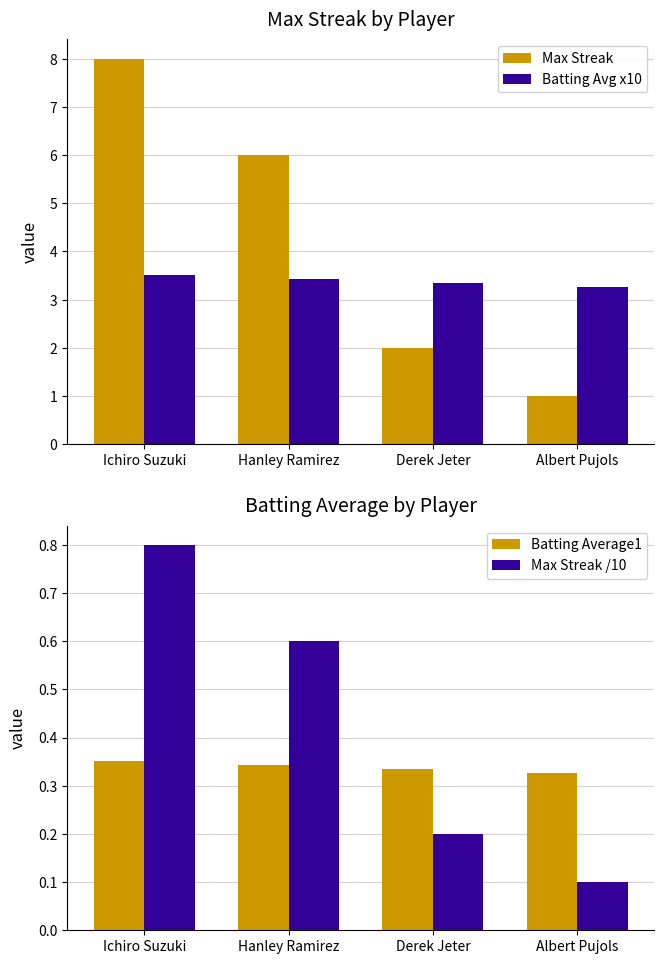

At how many categories does at least one series exceed 0?

4